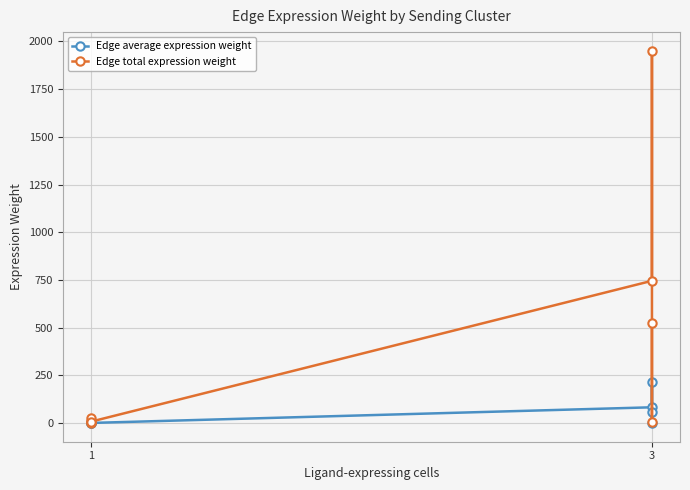

How many interior local valleys does the Edge average expression weight series have?

2